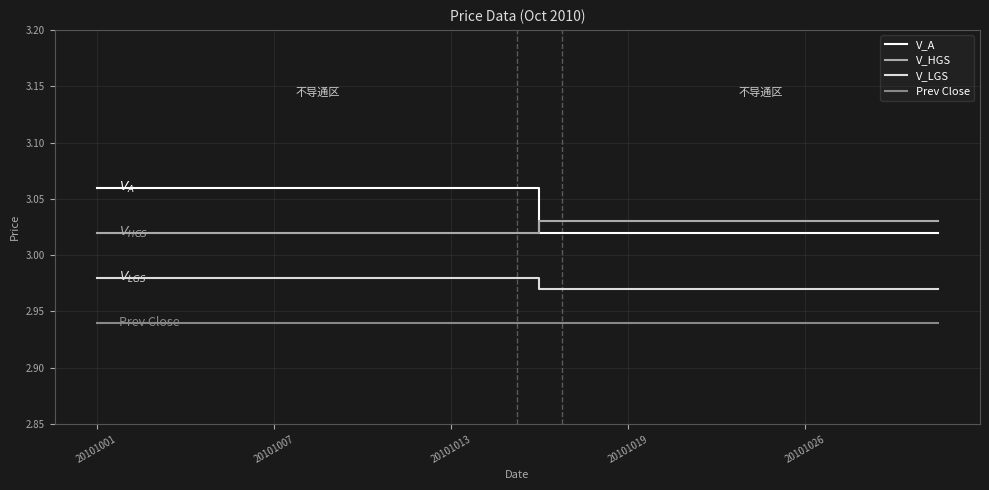

True or false: V_A and Prev Close cross at least once.

False